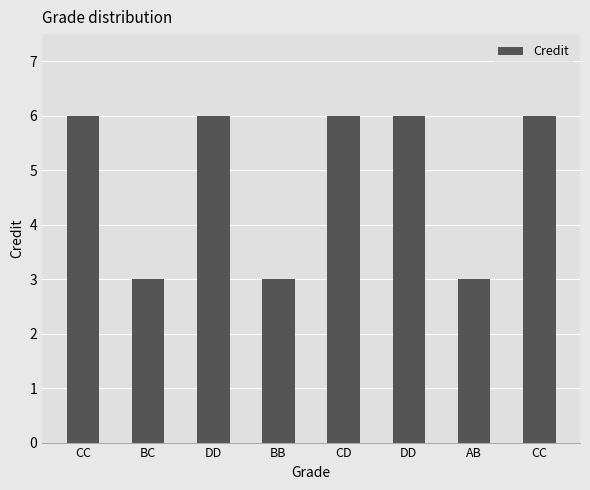

How many categories are shown in the chart?

8